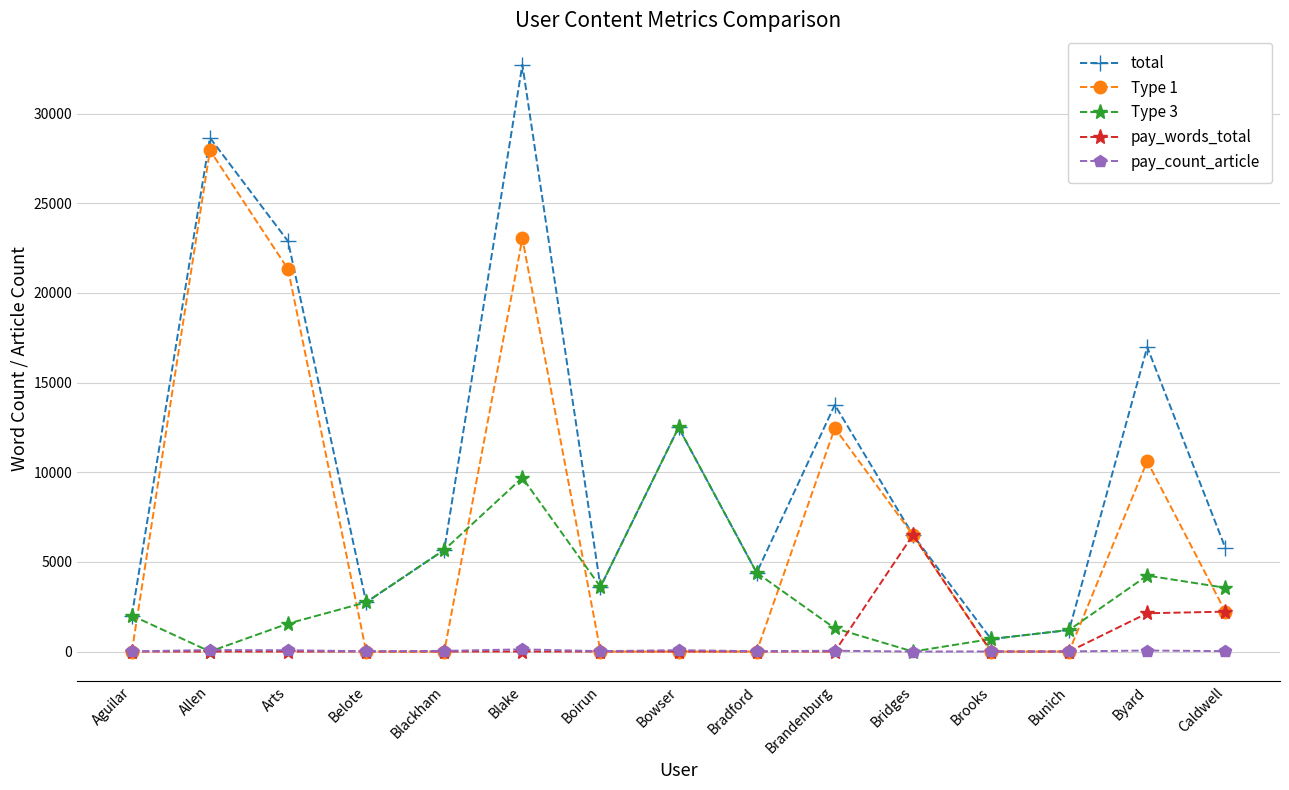

How many data points in pay_count_article are less than 23?

7